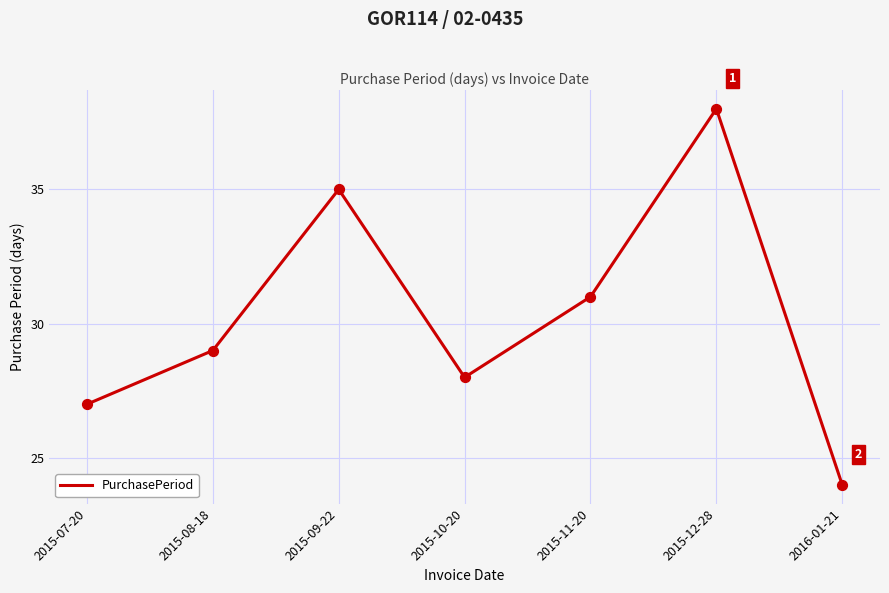

Between 2015-10-20 and 2015-09-22, which is larger?

2015-09-22